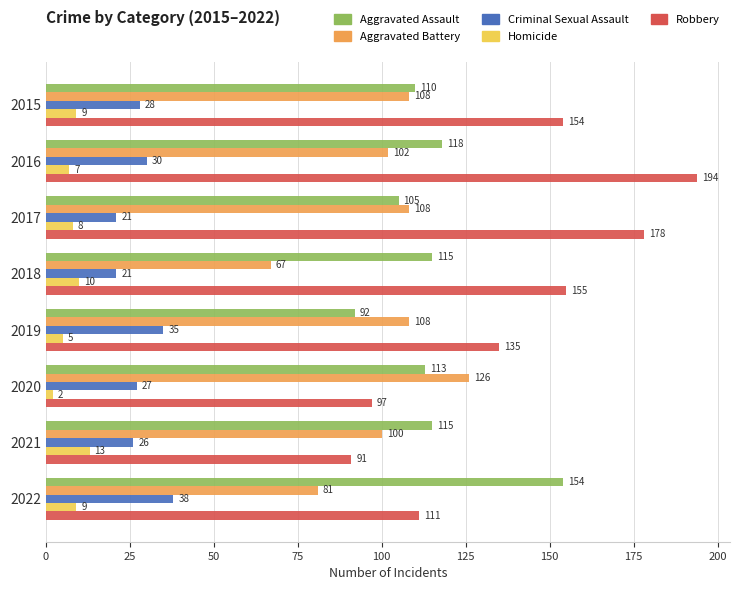

What is the approximate value of Aggravated Assault at 2017, to the nearest 5?

105